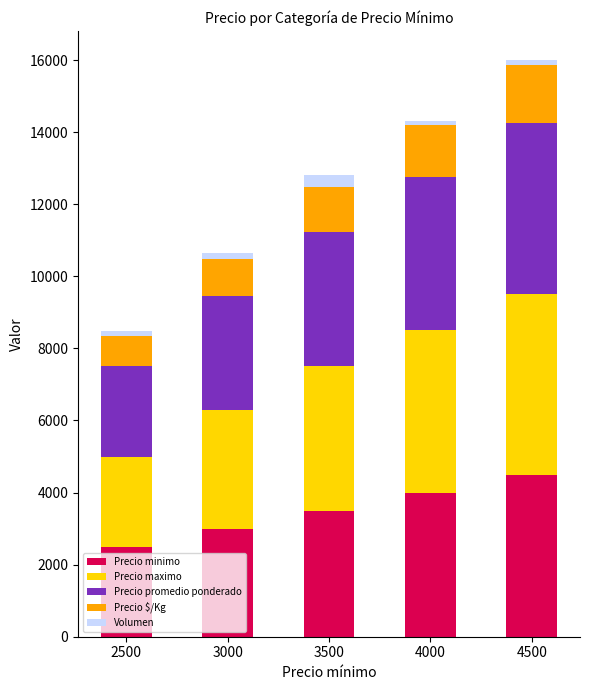

Are the bars grouped side by side (vs. stacked)?

No